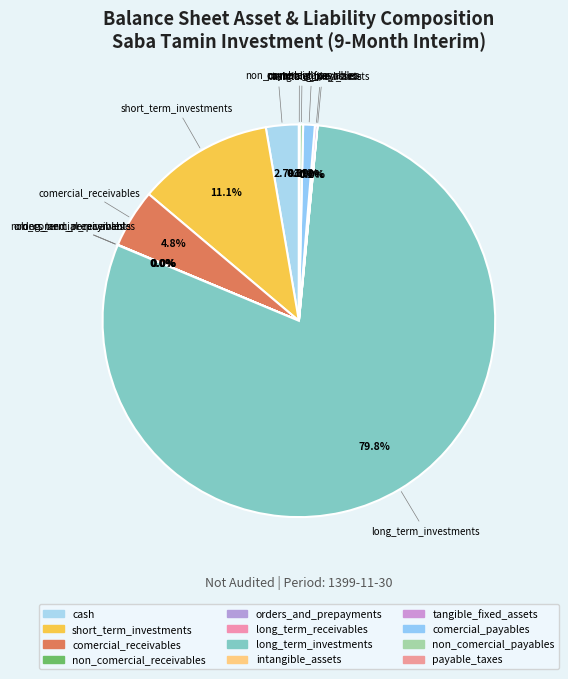

Rank the categories by value from lowest to highest.

intangible_assets, orders_and_prepayments, long_term_receivables, non_comercial_receivables, payable_taxes, tangible_fixed_assets, non_comercial_payables, comercial_payables, cash, comercial_receivables, short_term_investments, long_term_investments